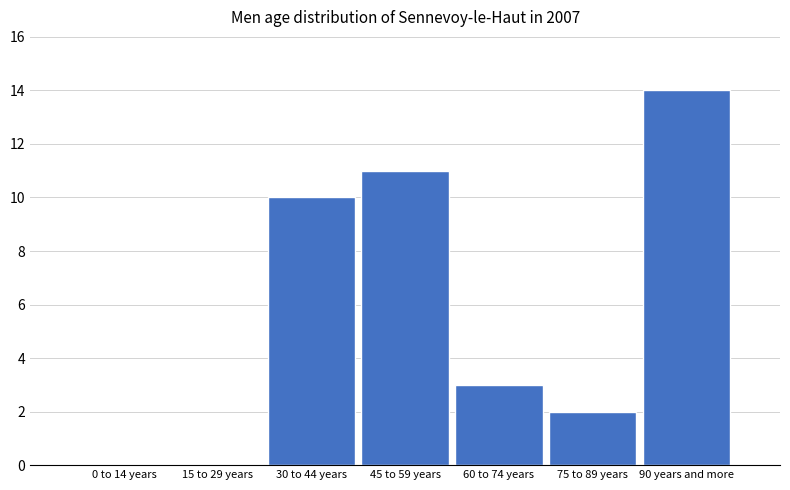

Reading left to right, extract all data points from this chart.

0 to 14 years=0	15 to 29 years=0	30 to 44 years=10	45 to 59 years=11	60 to 74 years=3	75 to 89 years=2	90 years and more=14